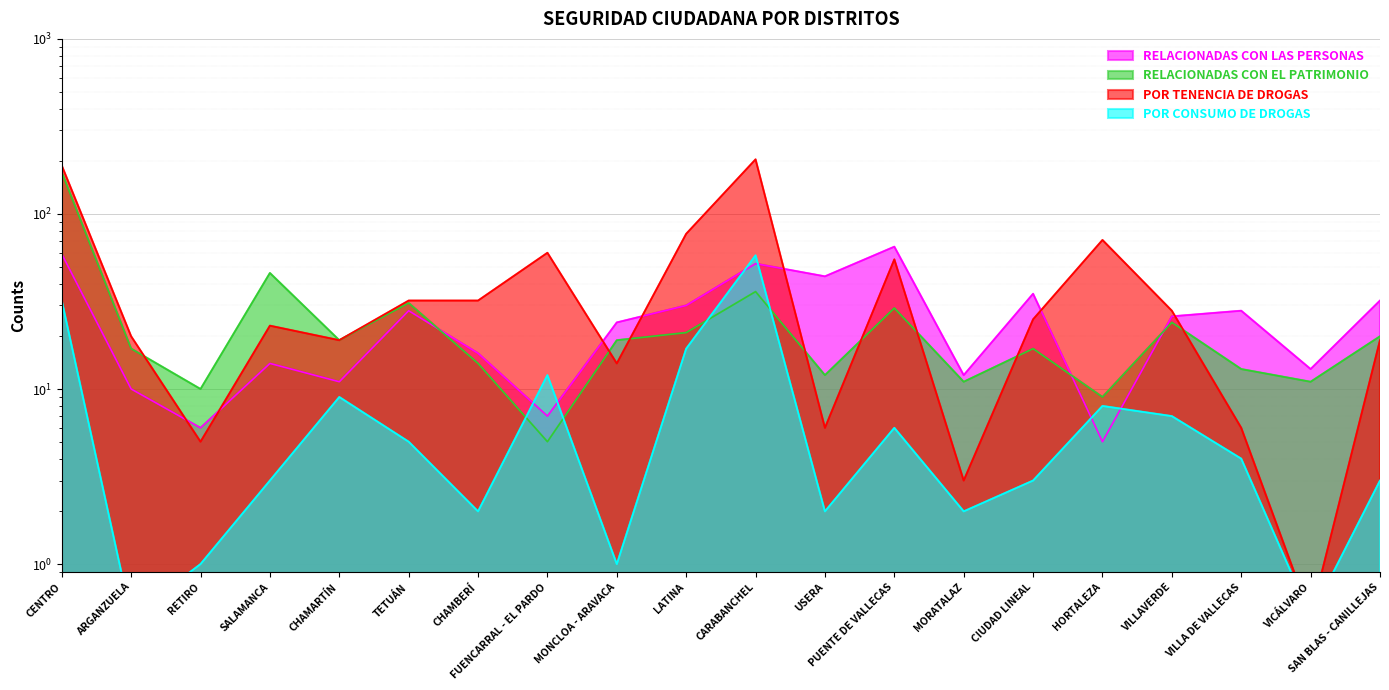

The value of RELACIONADAS CON LAS PERSONAS at FUENCARRAL - EL PARDO is 11.5. True or false?

False